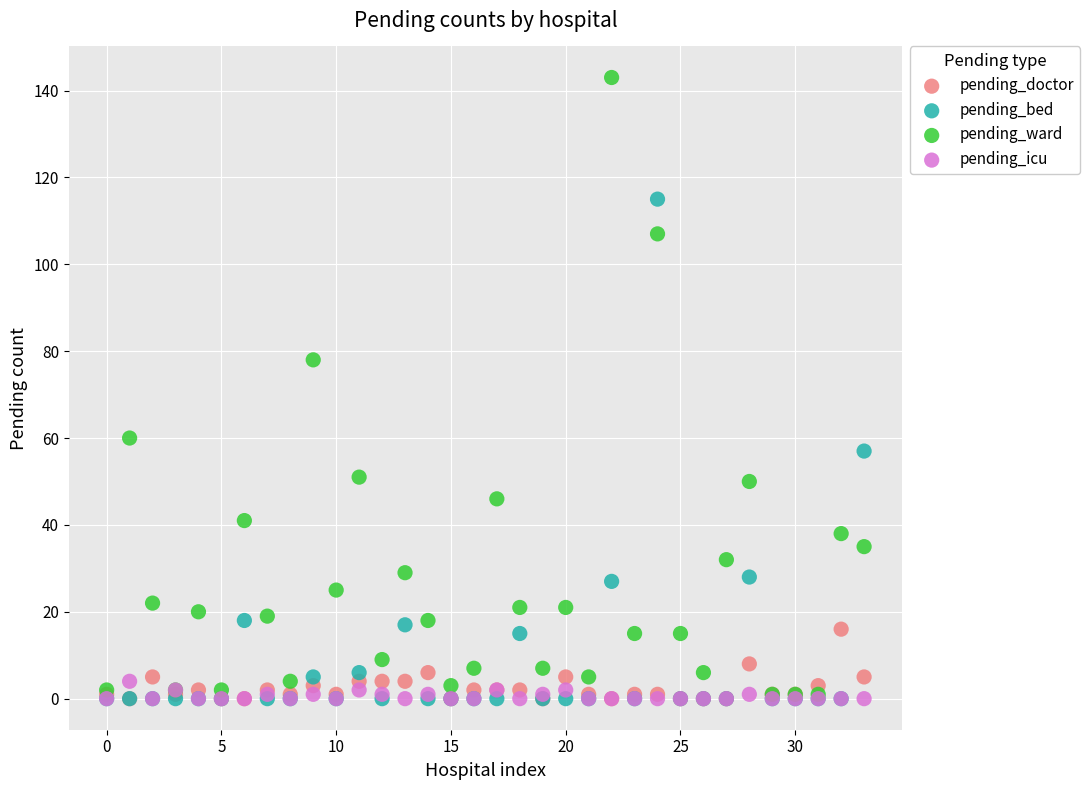

Which series has the widest spread of Y values?

pending_ward